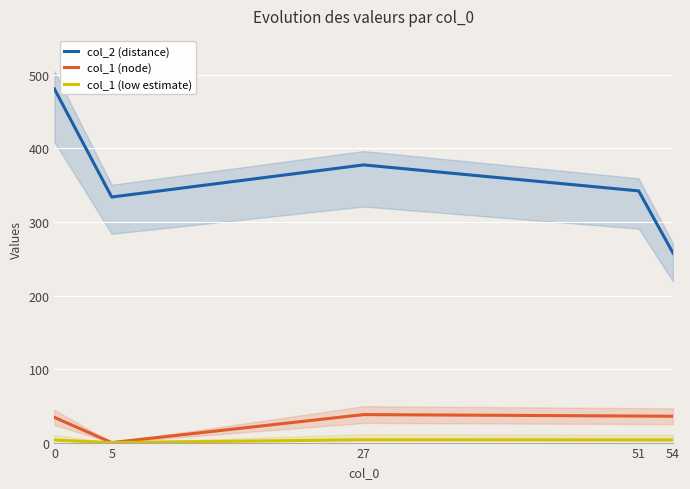

Read the col_1 (low estimate) value at 27.

3.8